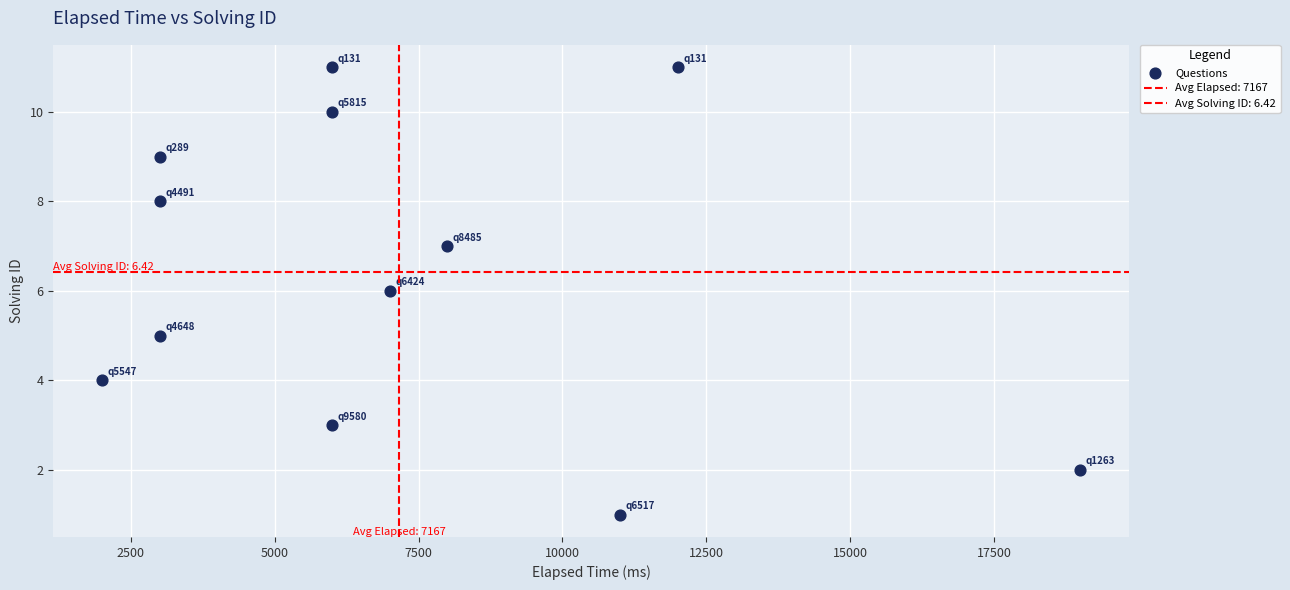

Count the number of points in this scatter plot.

12